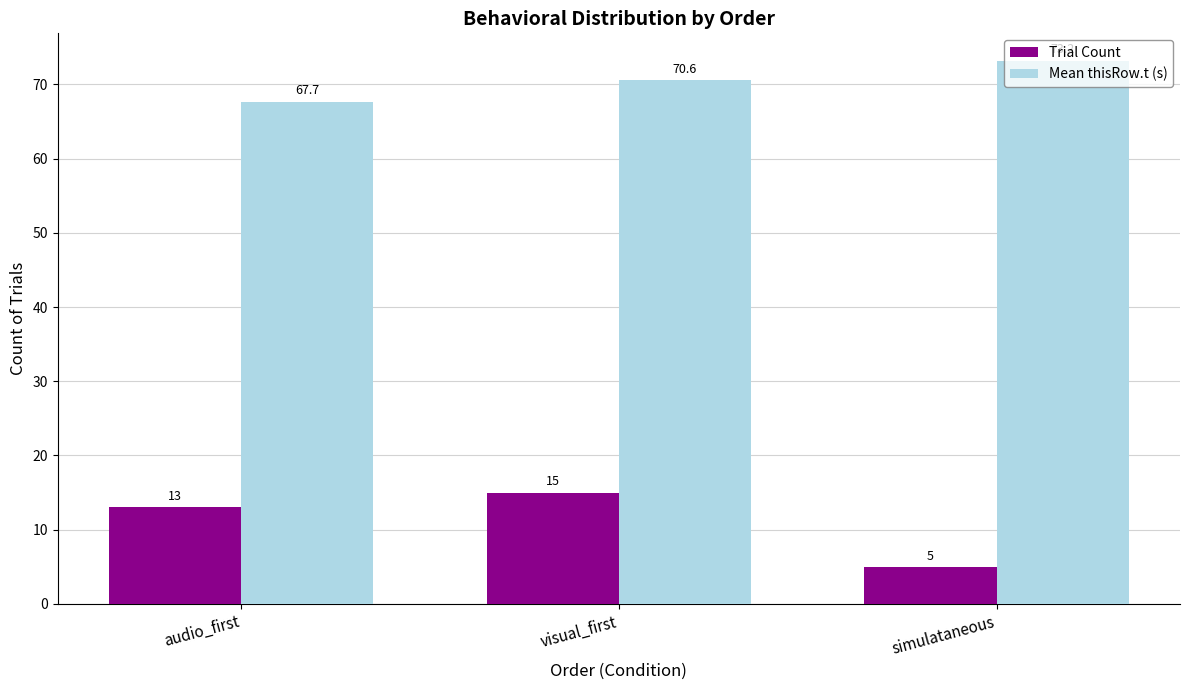

What is the label of the 2nd bar from the right?

visual_first